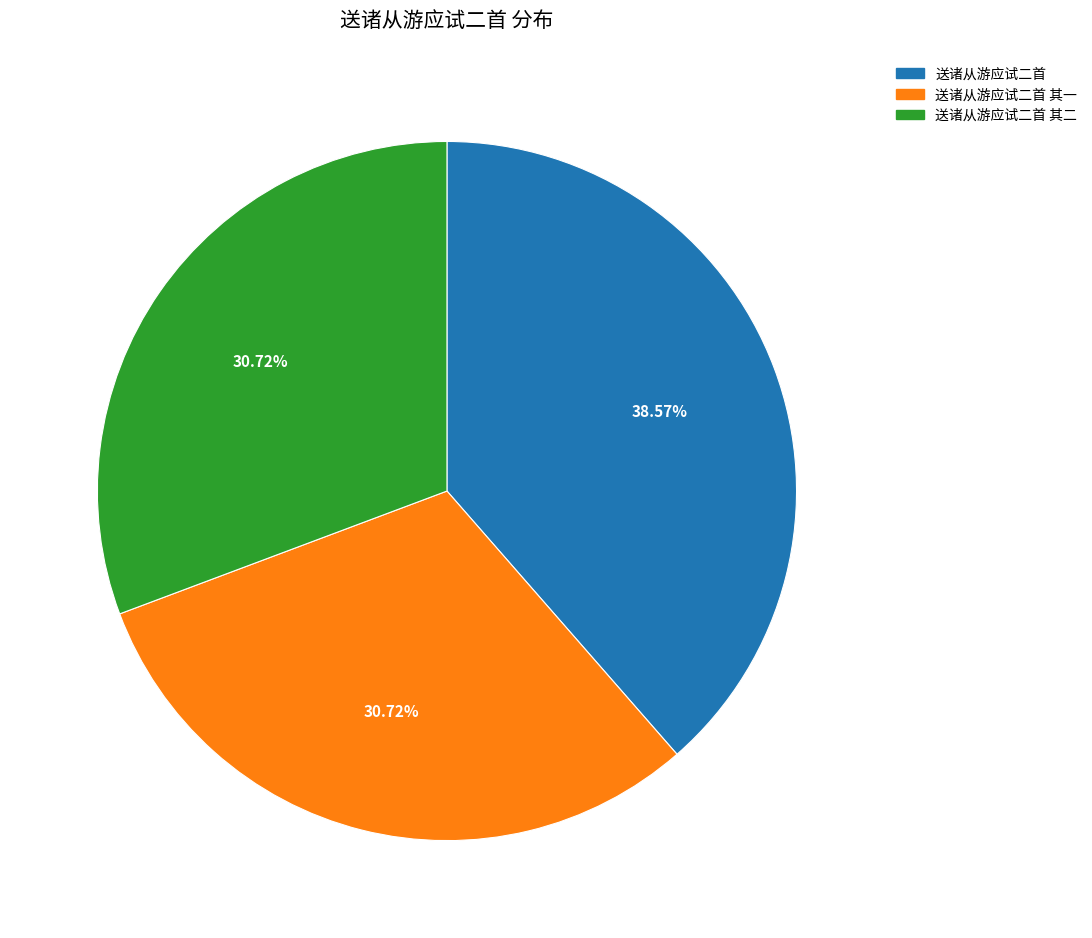

Is there any slice that represents more than half of the pie?

No